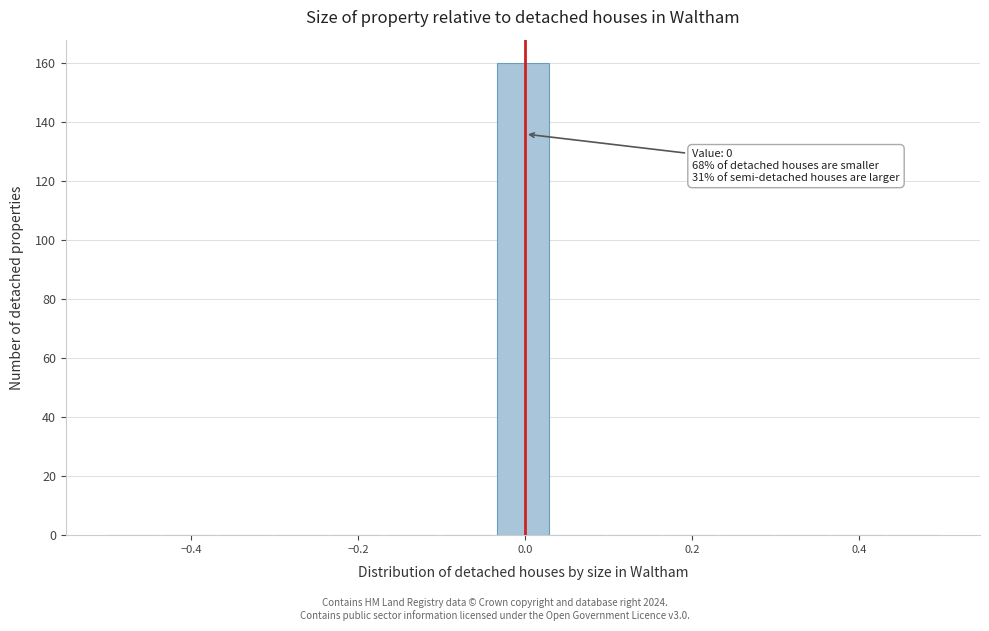

Around what value on the x-axis is the tallest bar? Give the approximate position of its centre, as read against the axis.

0.00